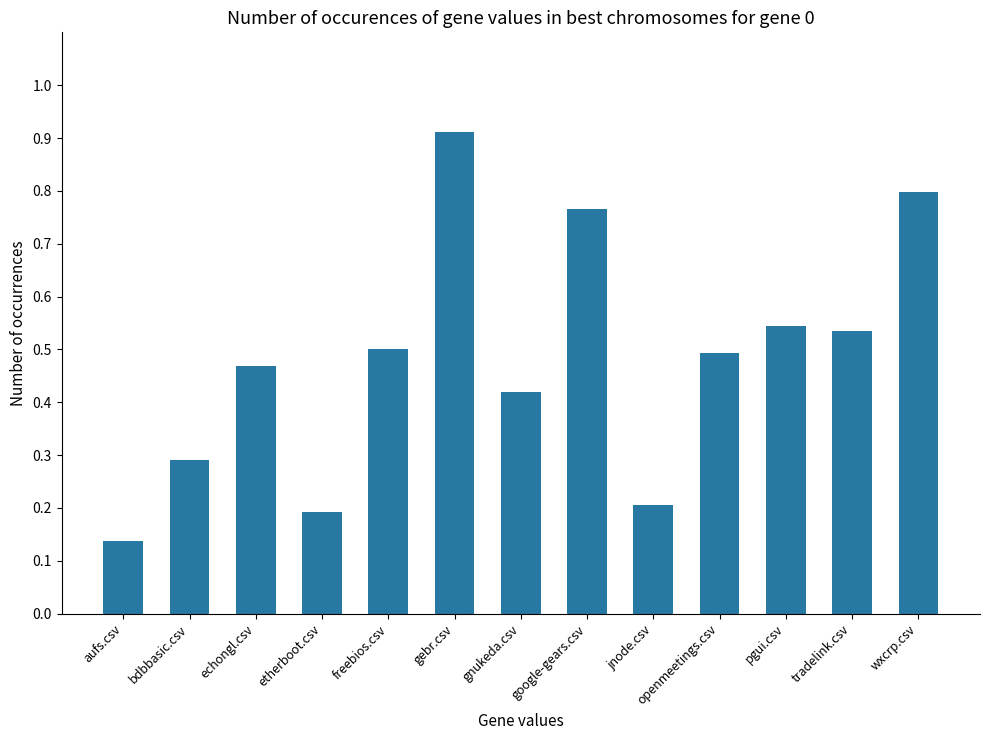

What is the sum of all values?

6.3